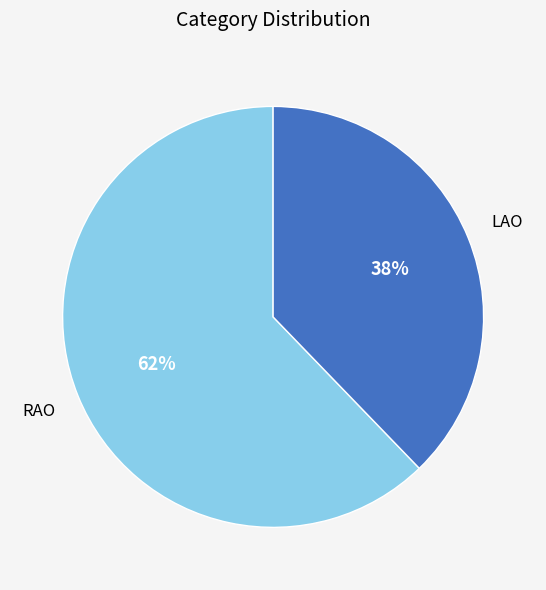

To the nearest percent, what portion does LAO represent?

38%